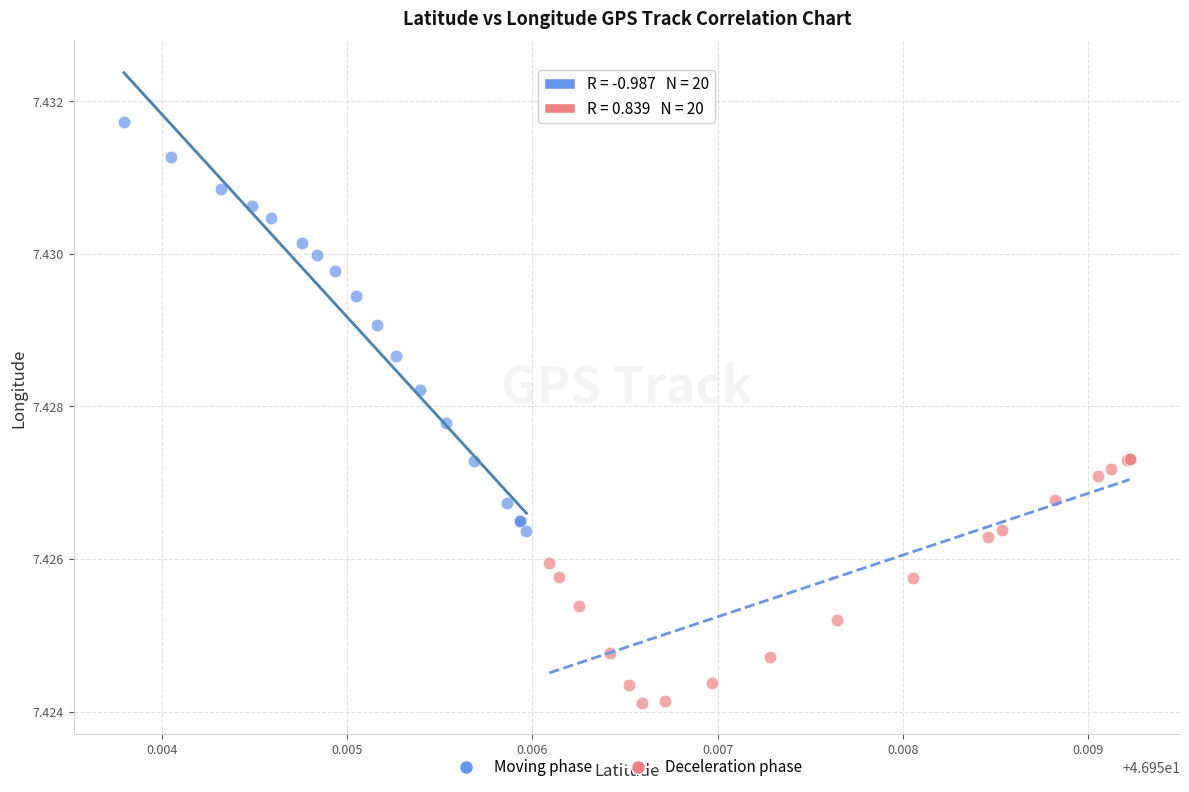

Which series reaches the maximum Y coordinate?

Moving phase